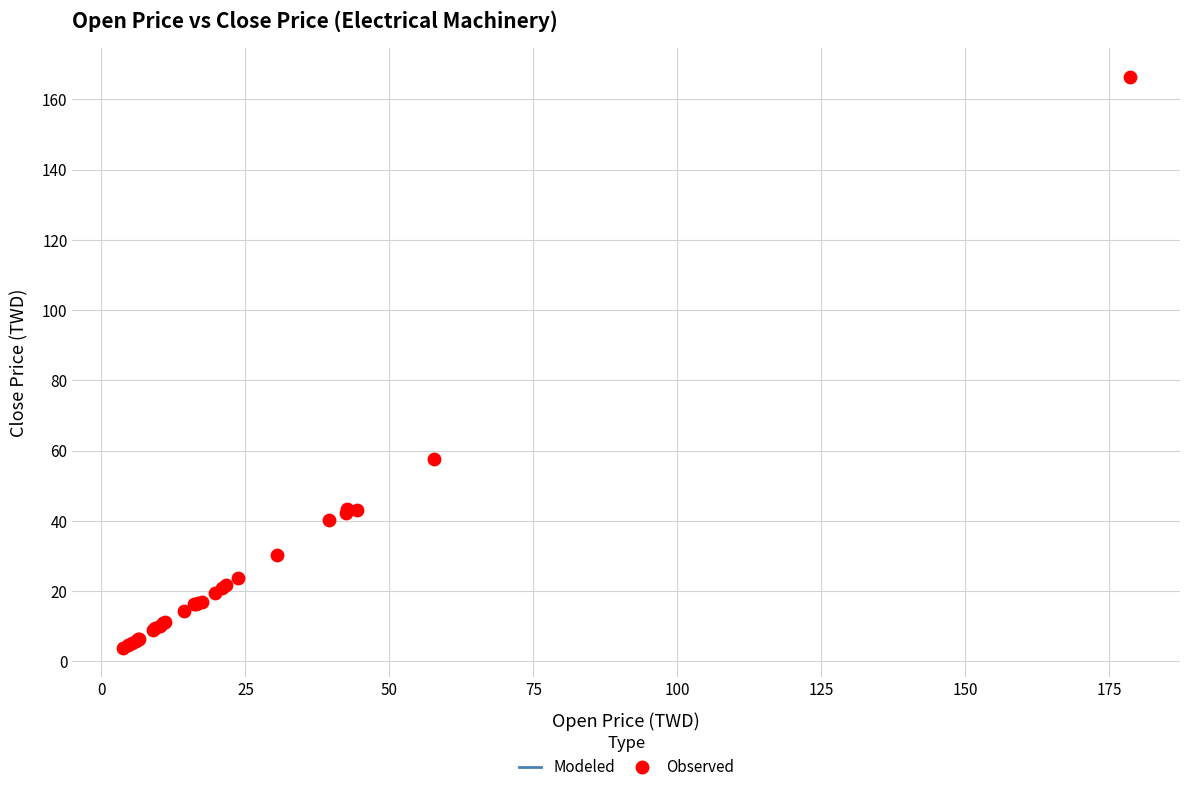

What Y value in the scatter plot is closest to 85?

57.5